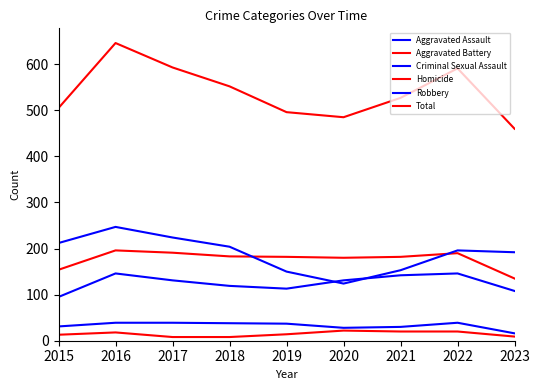

How many lines are shown in the chart?

6